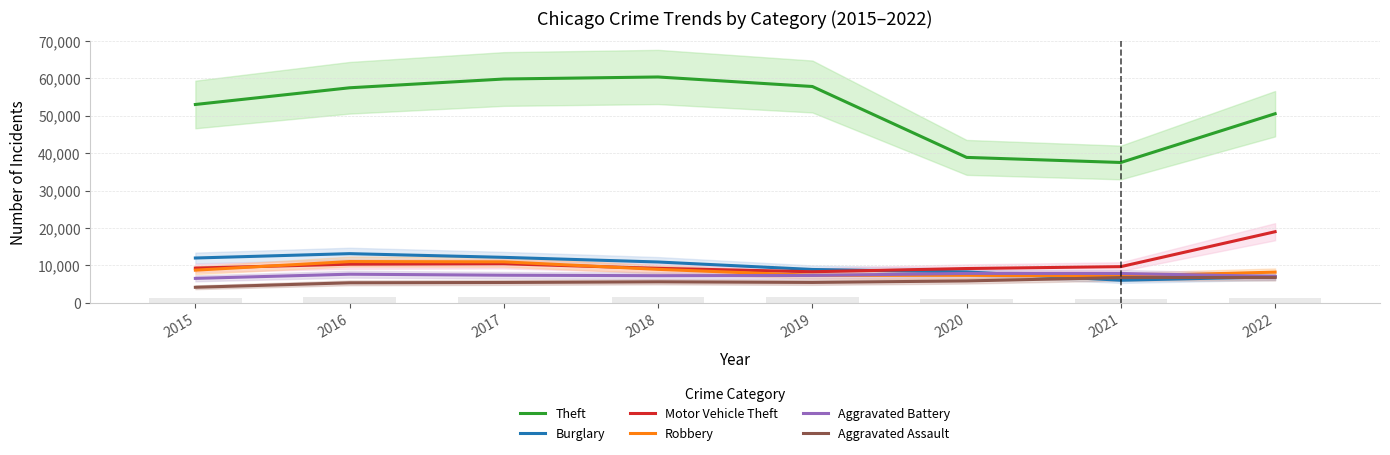

At how many categories does at least one series exceed 31404?

8